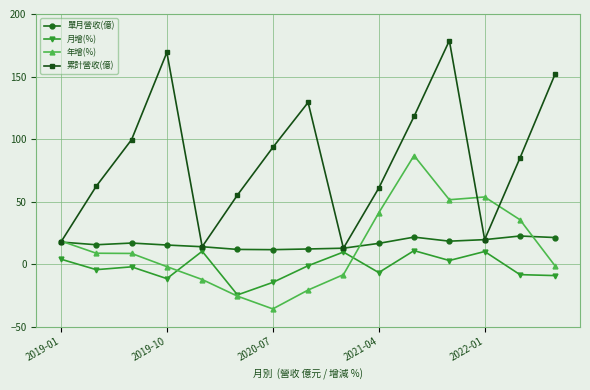

Does the chart have visible grid lines?

Yes